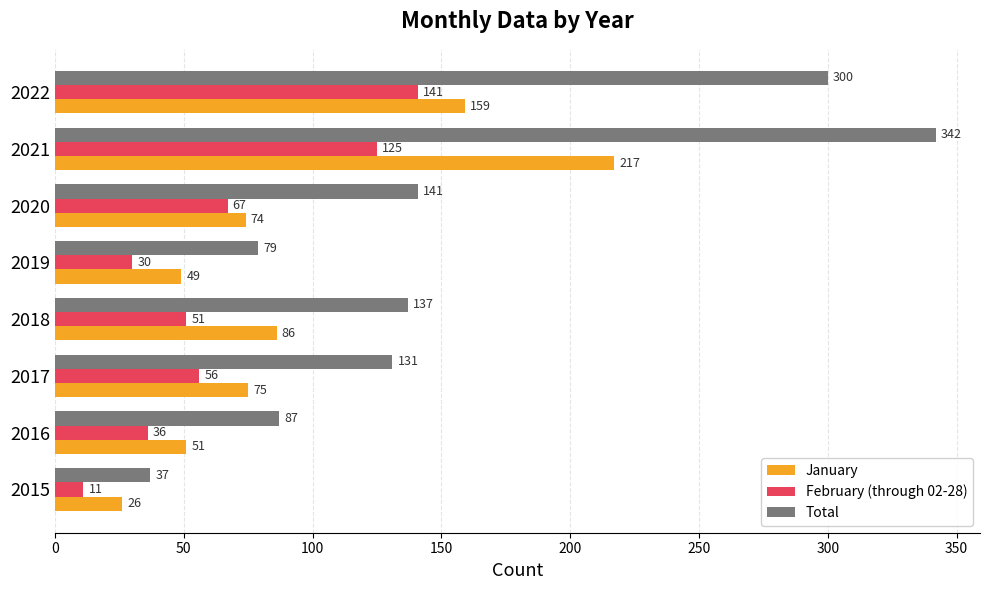

What is the difference between the highest and lowest values at 2016?

51